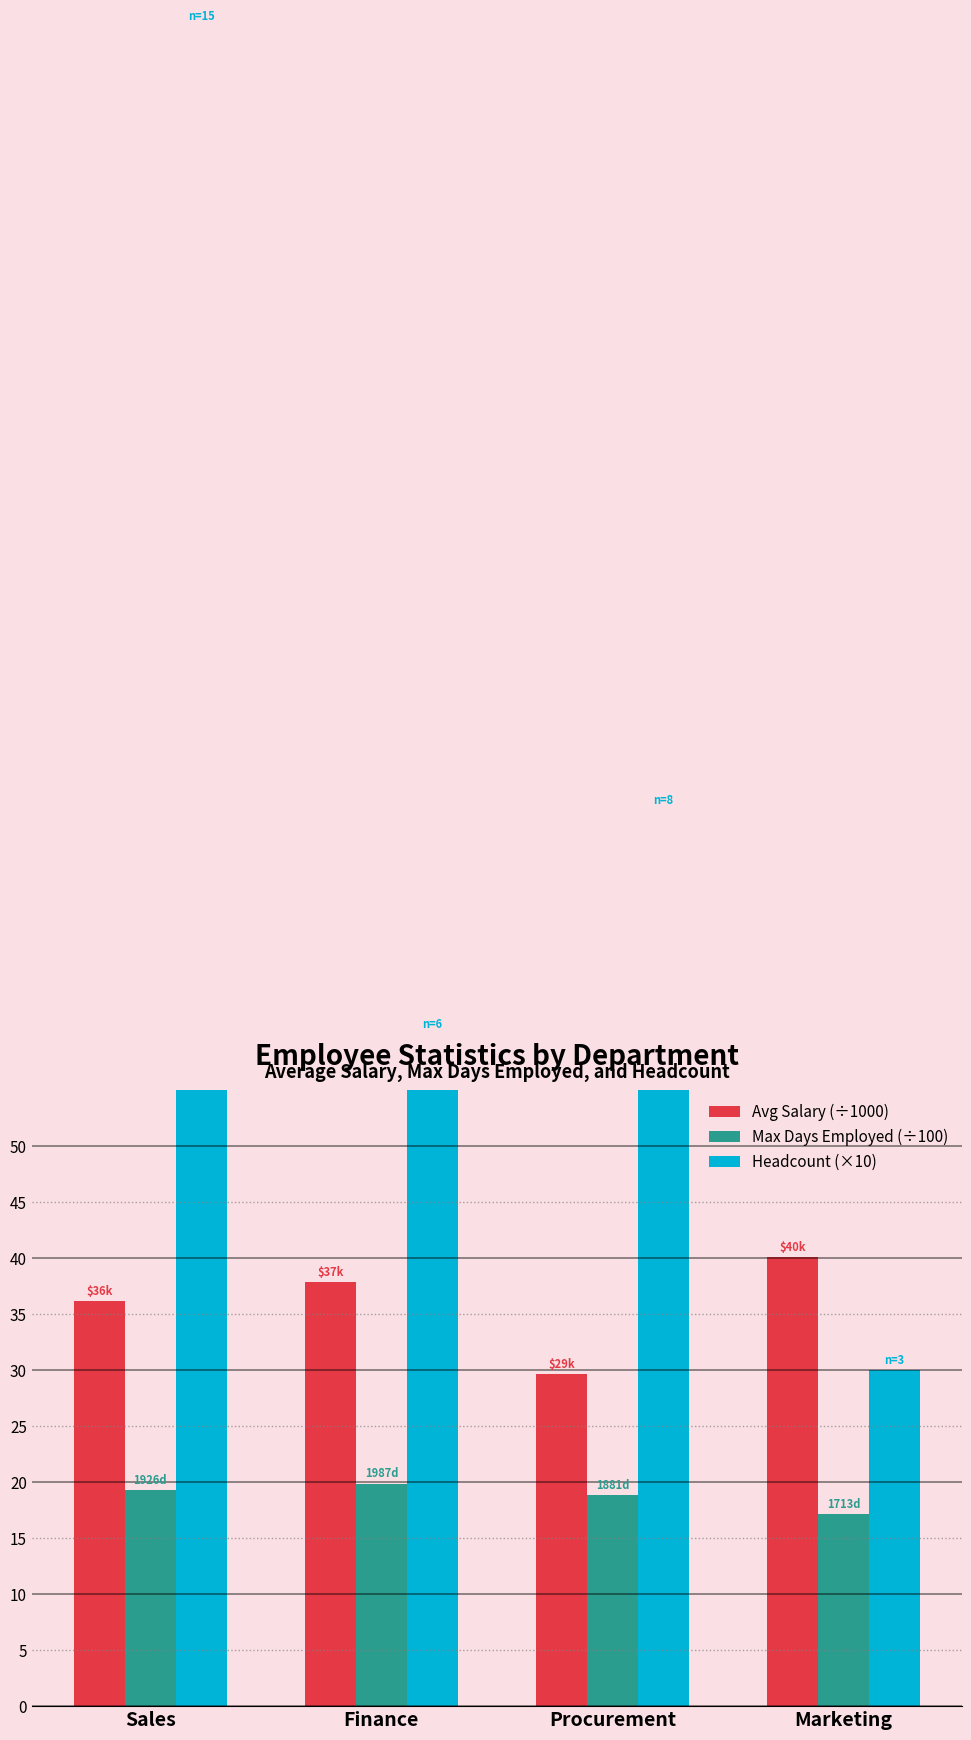

At which label does Max Days Employed (÷100) reach its minimum?

Marketing